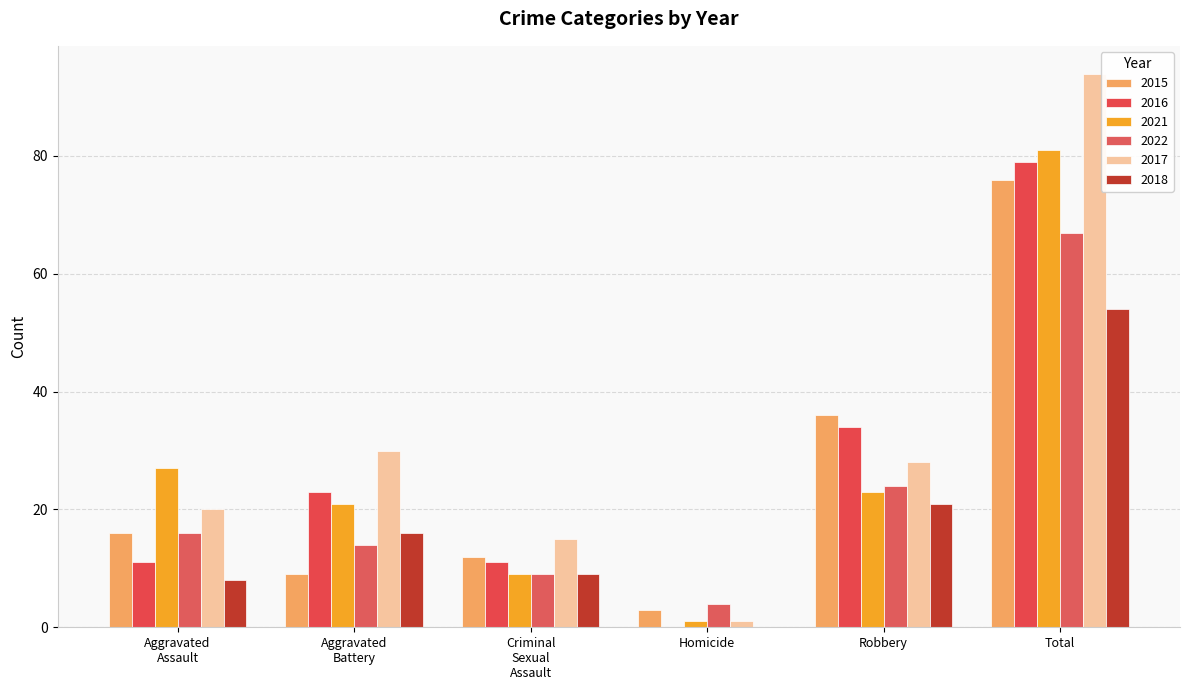

What is the maximum value for 2022?

67